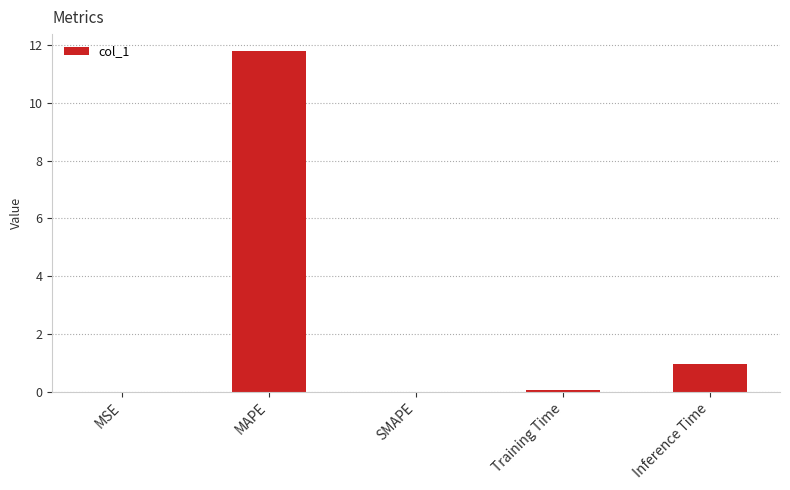

The value at MAPE is 11.8. True or false?

True